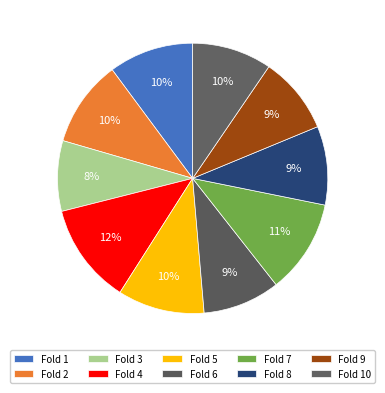

Count the number of slices in the pie.

10